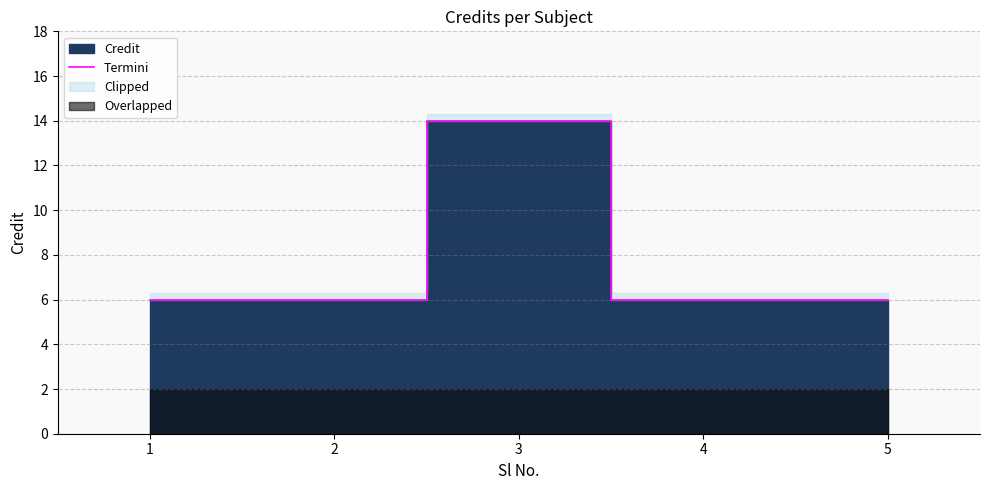

Rank the categories by value from lowest to highest.

1, 2, 4, 5, 3